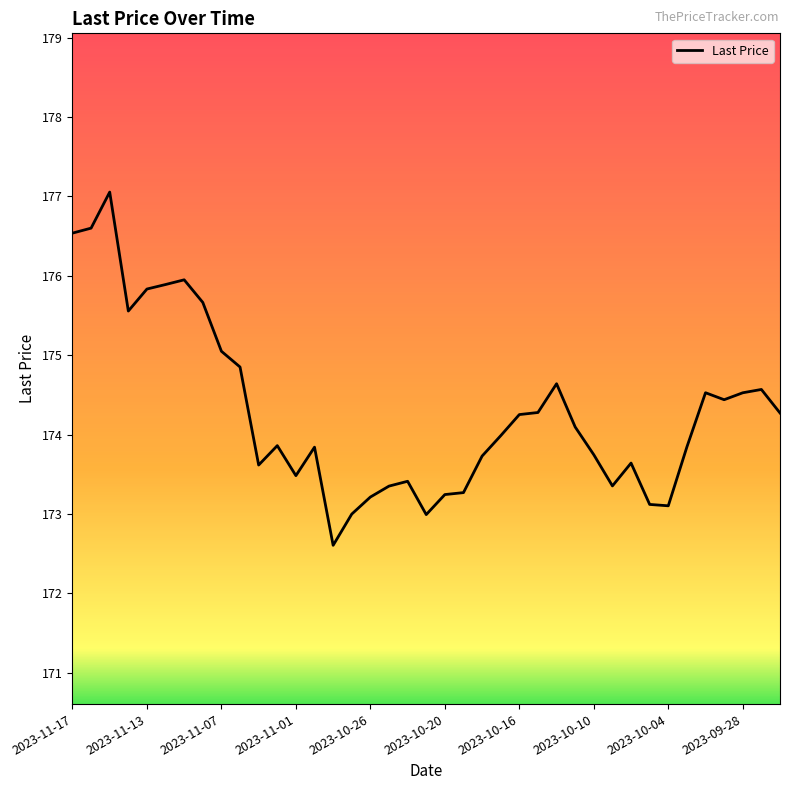

Is this an area chart (filled region under the line)?

No